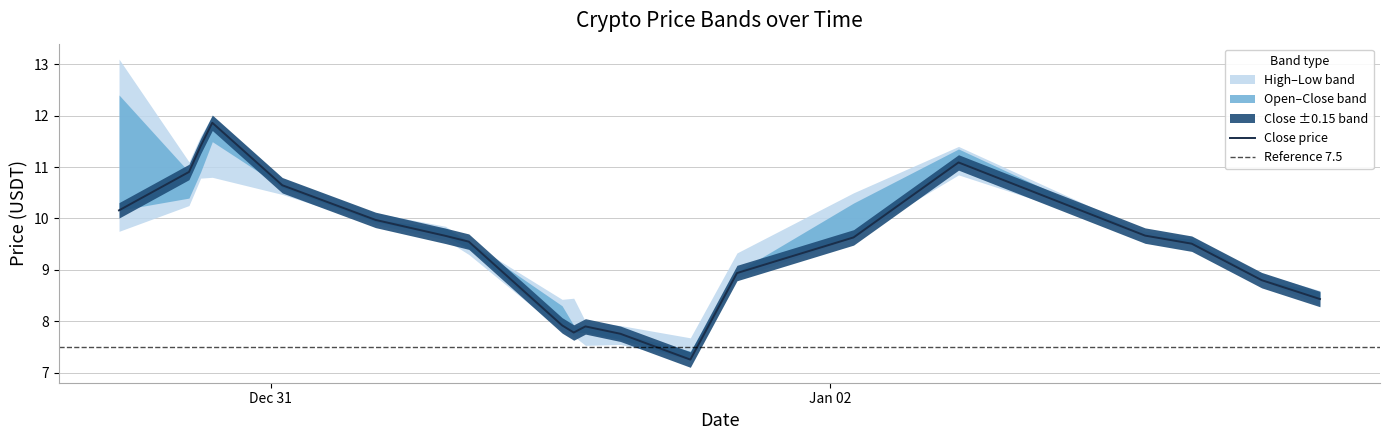

What is the sum of all low values?

184.3